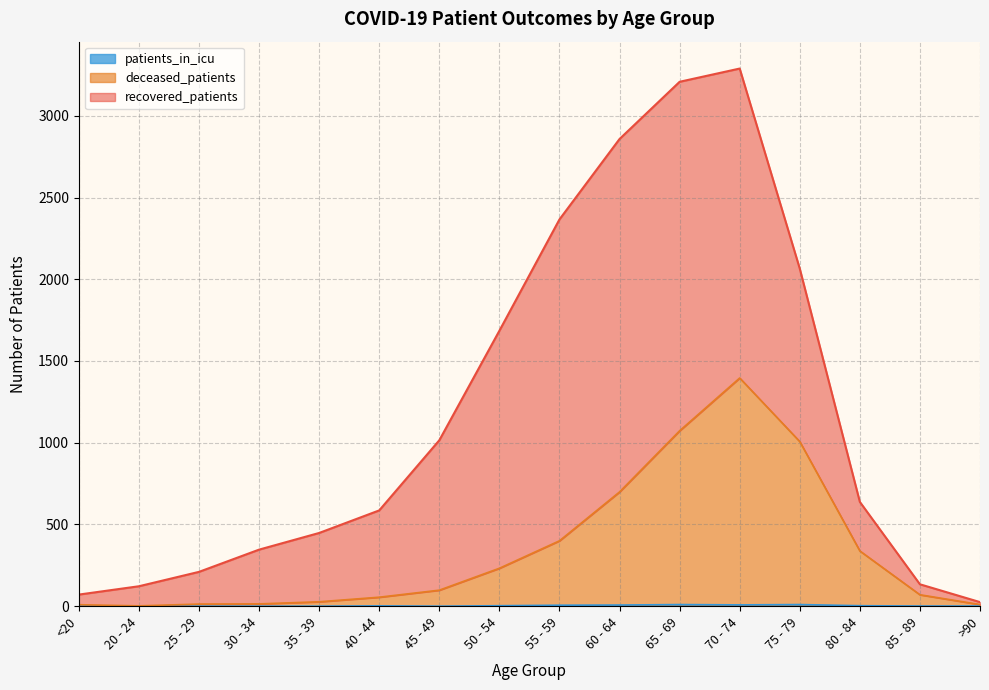

How many values in the deceased_patients series exceed 98?

7